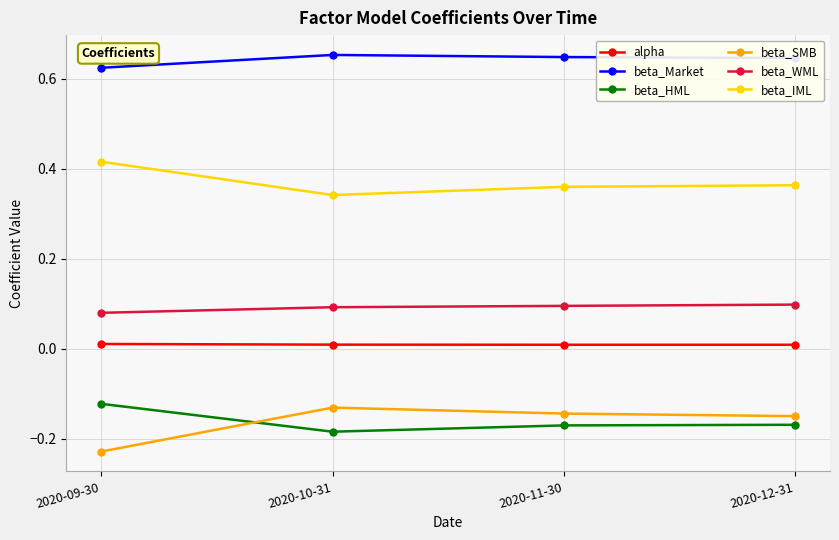

In beta_IML, how many points are lower than both neighbors (excluding endpoints)?

1